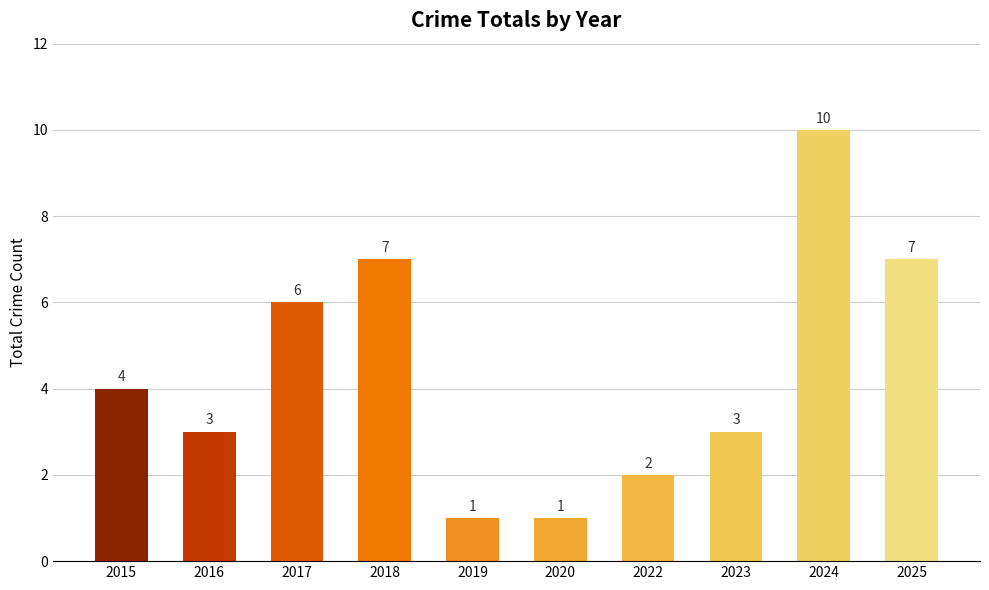

Which label corresponds to the largest value in the chart?

2024